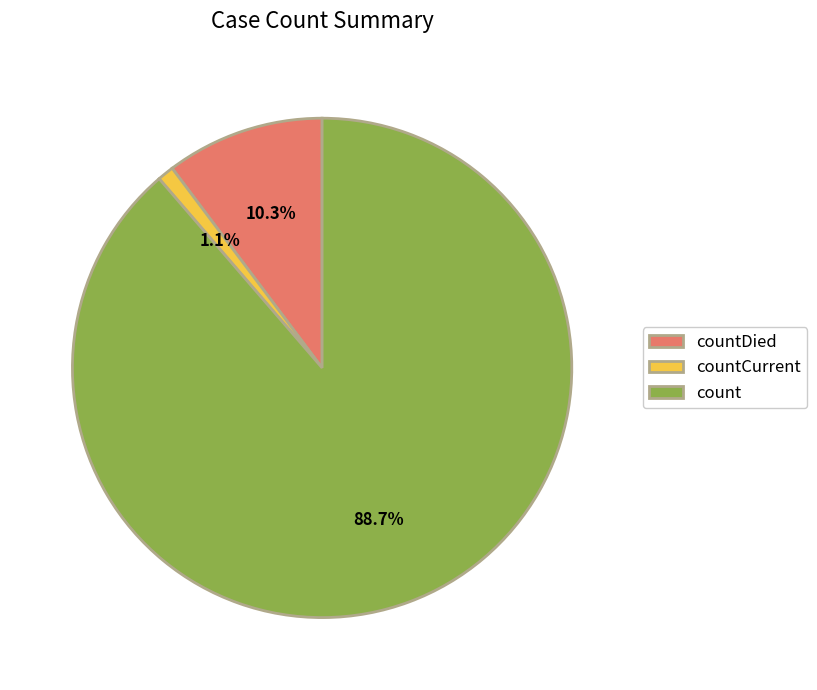

To the nearest percent, what is the combined percentage of countCurrent and count?

90%